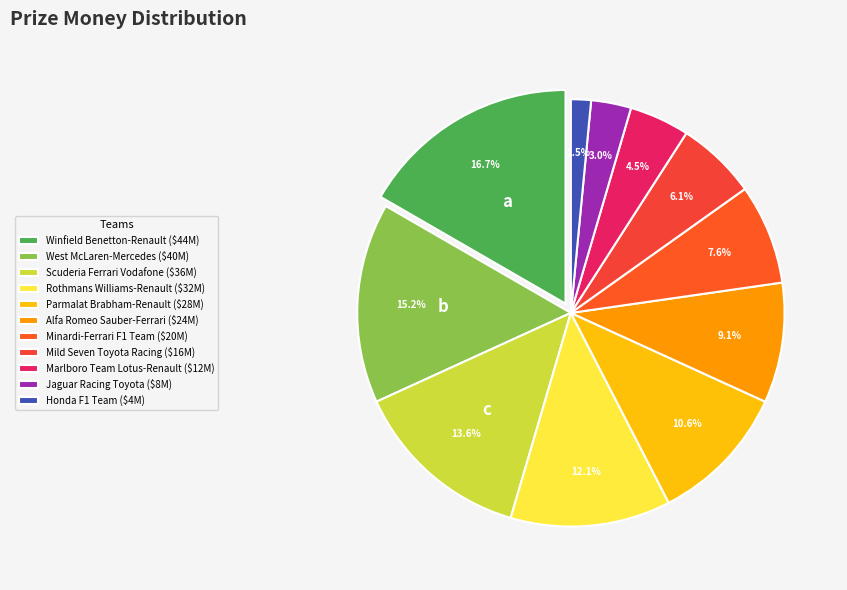

What is the largest slice in the pie chart?

Winfield Benetton-Renault